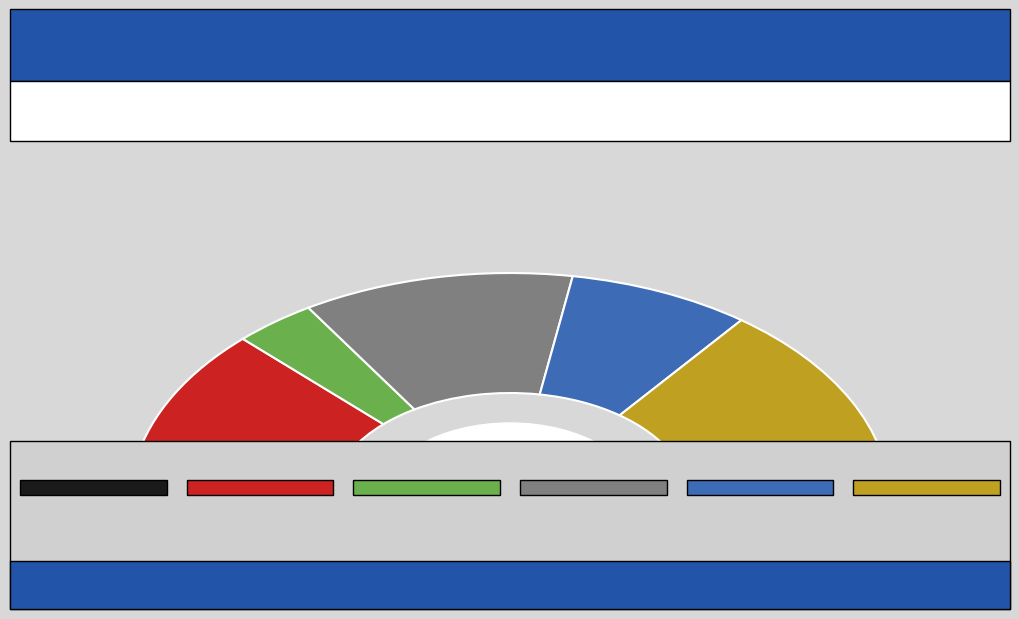

To the nearest percent, what portion does mix2 represent?

29%